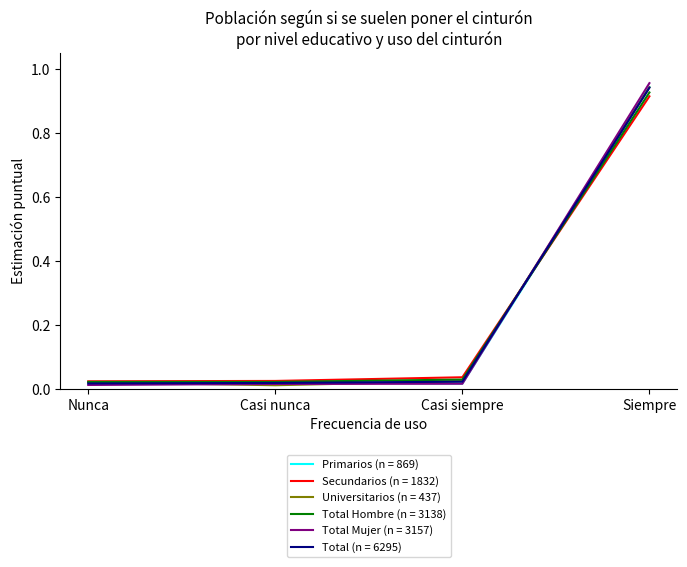

The value of Total Mujer (n = 3157) at Siempre is 1.6. True or false?

False